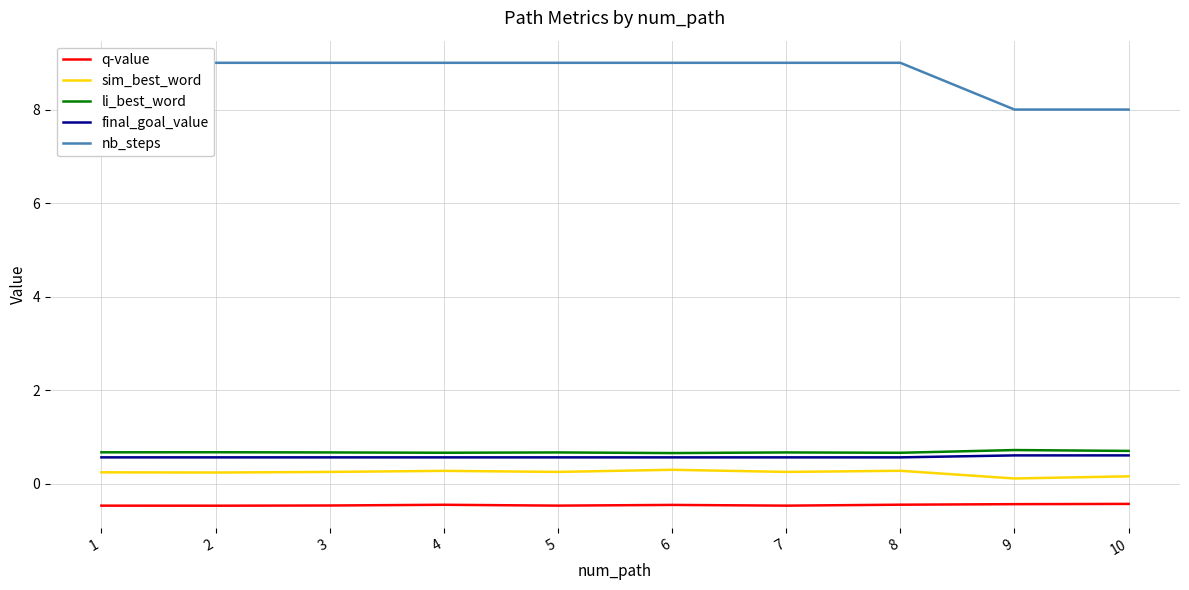

The value of sim_best_word at 8 is 0.3. True or false?

True